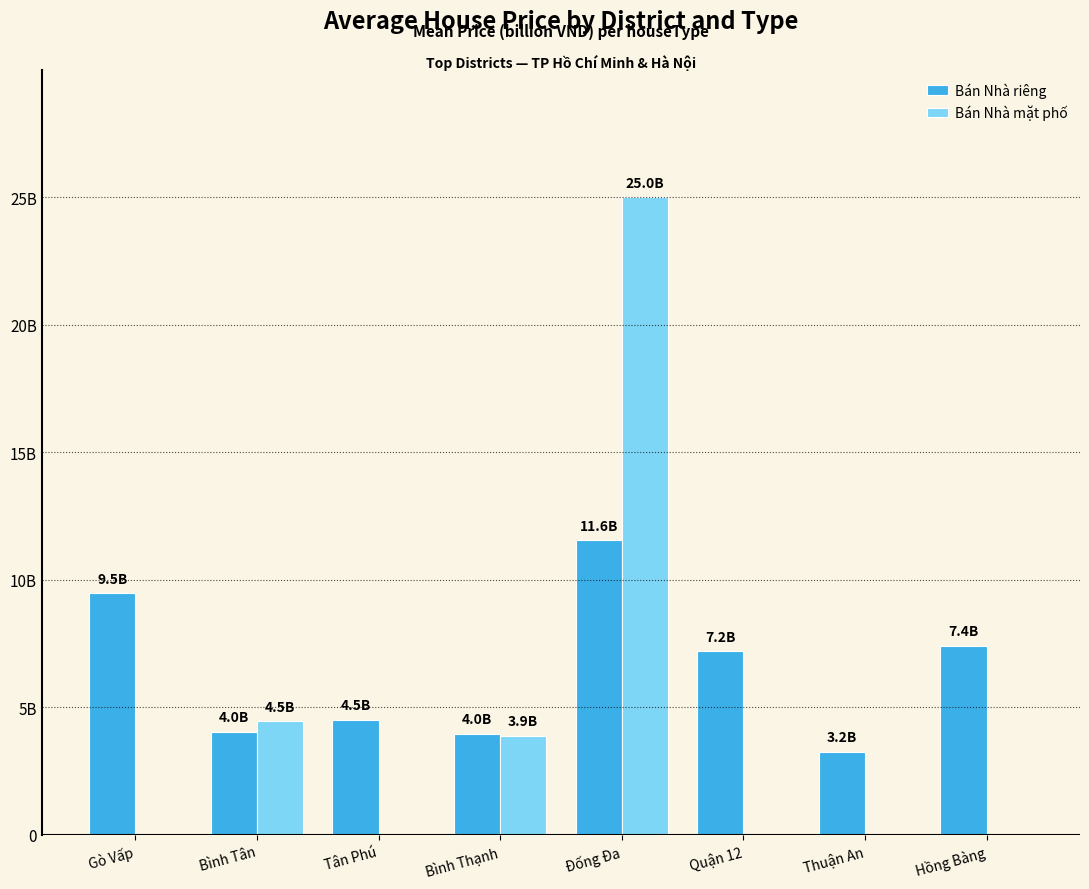

The Bán Nhà riêng series shows 4.4 at Hồng Bàng. True or false?

False